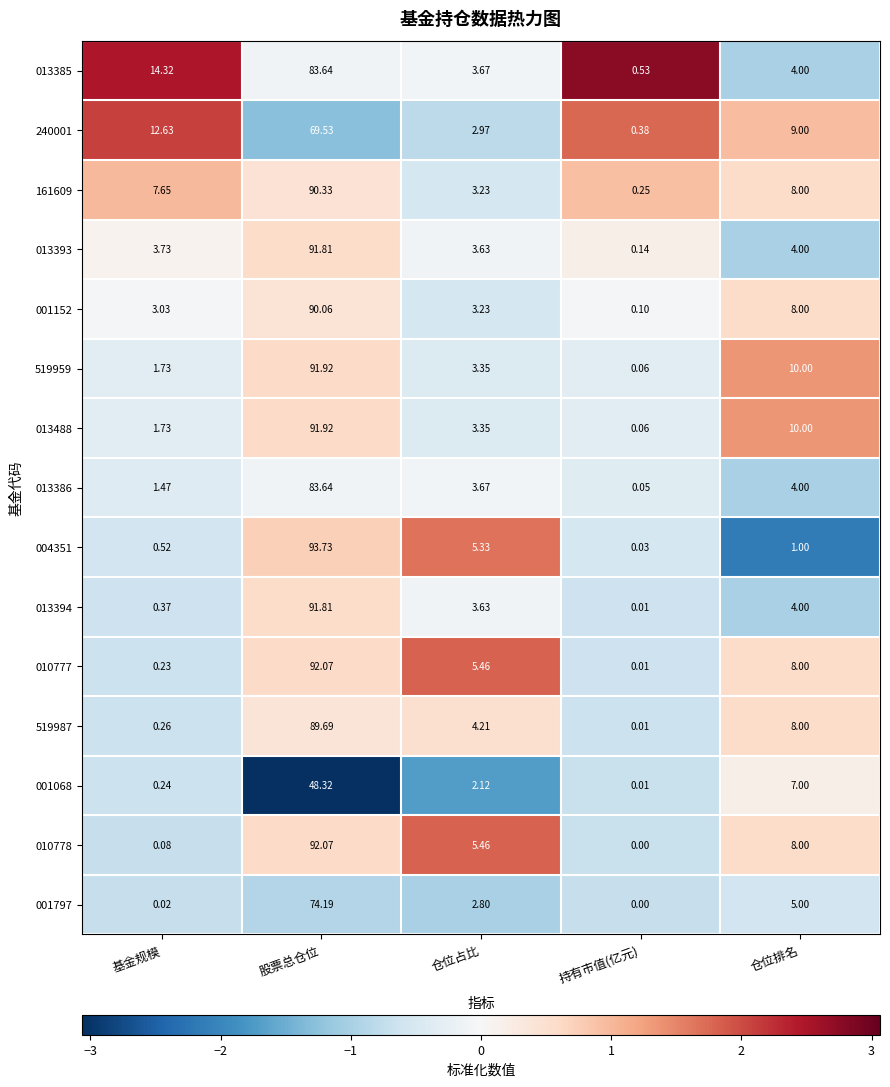

Where does the 001152 series first go above 3?

基金规模